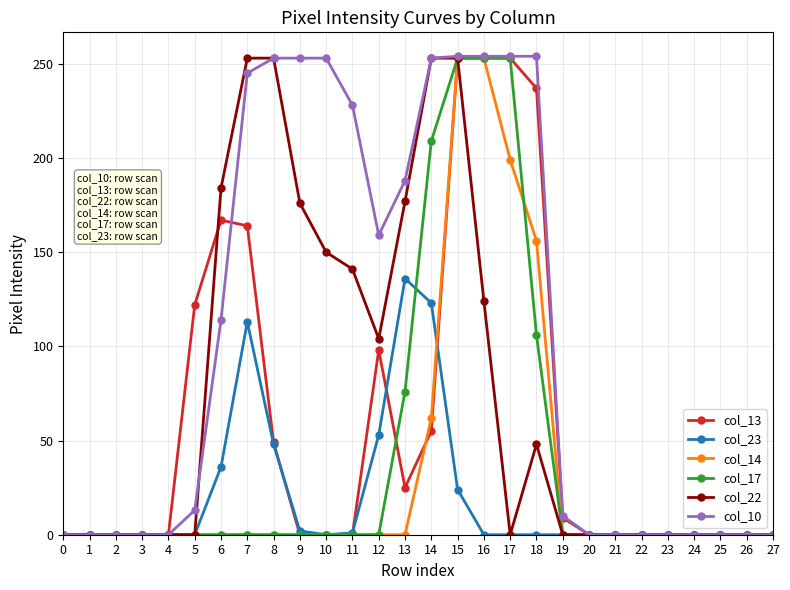

True or false: col_23 and col_17 intersect in this chart.

True